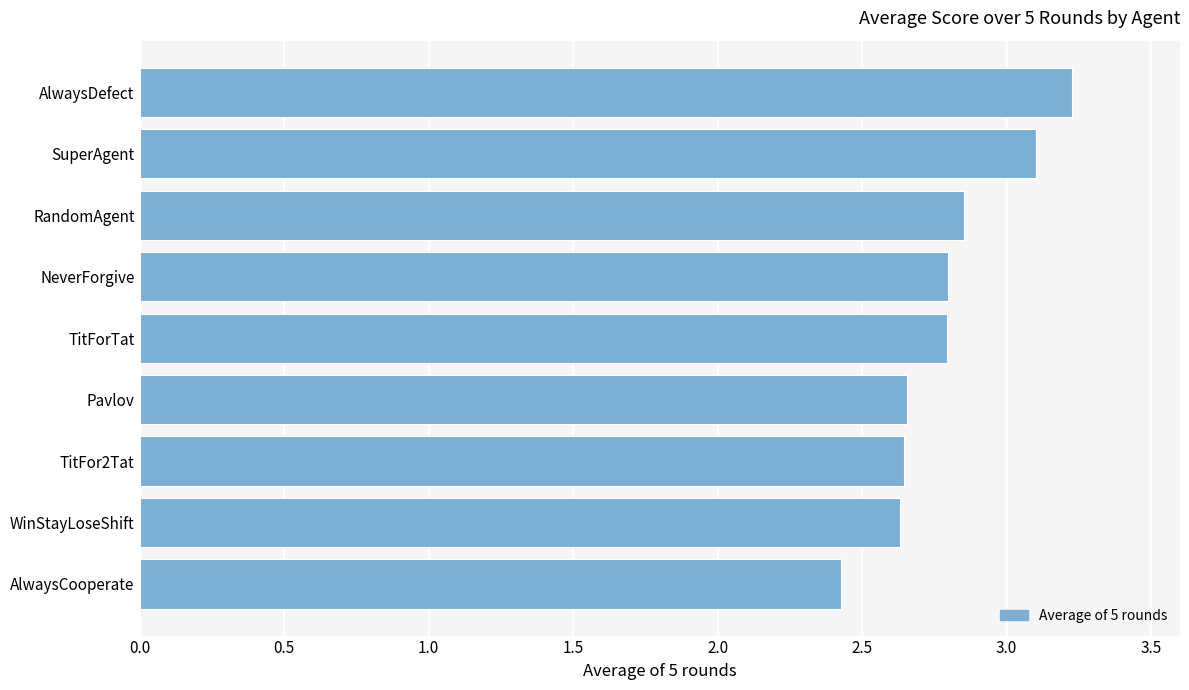

The value at SuperAgent is 2.1. True or false?

False